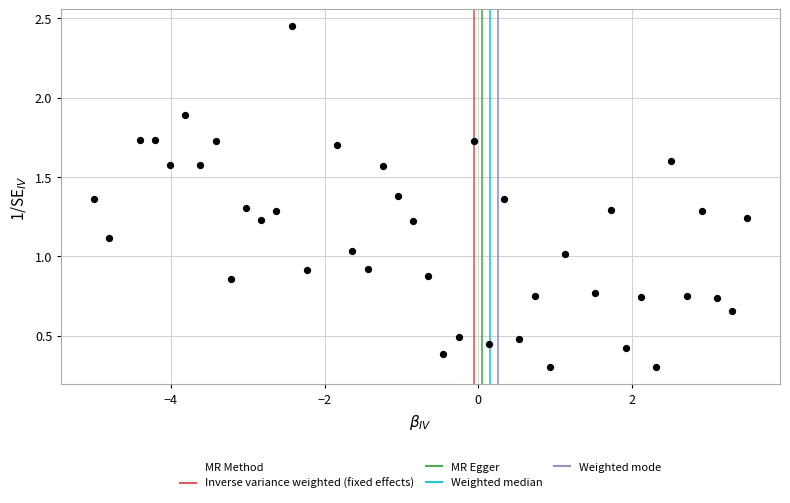

What is the range of X values (max minus min)?

8.5